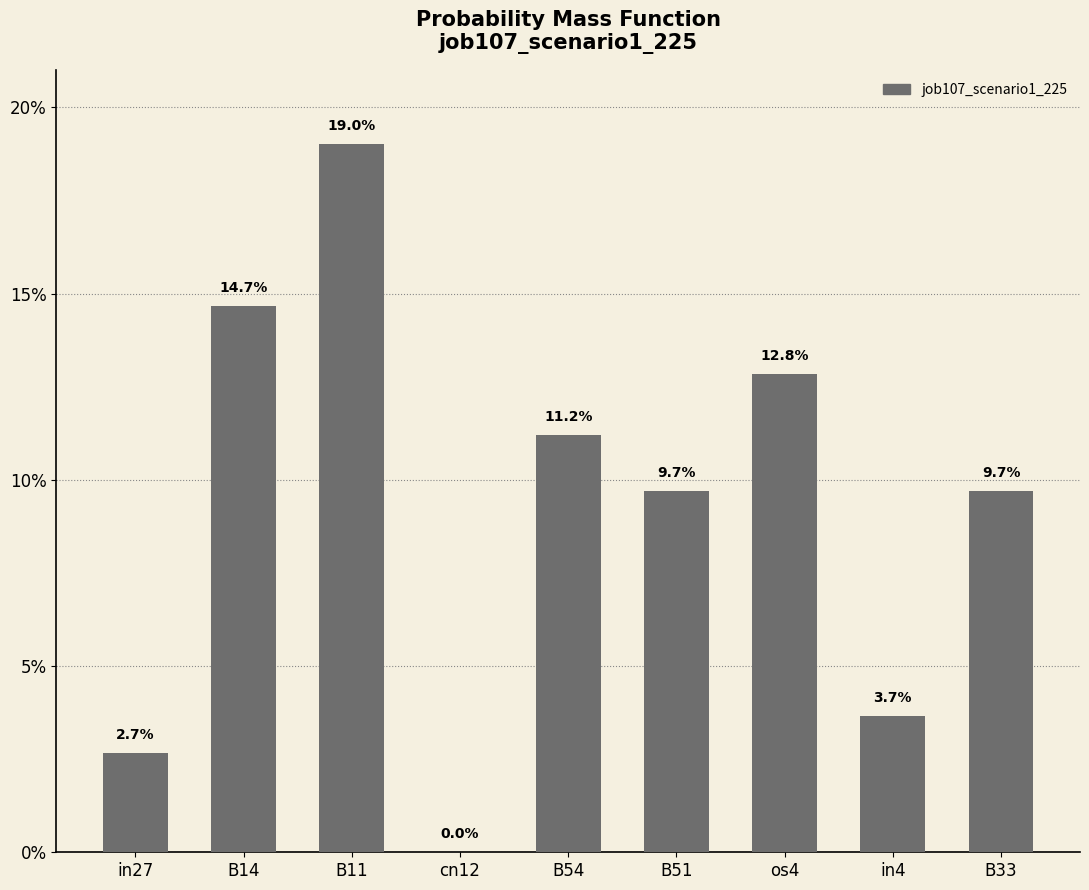

How many values are between 0 and 1?

9